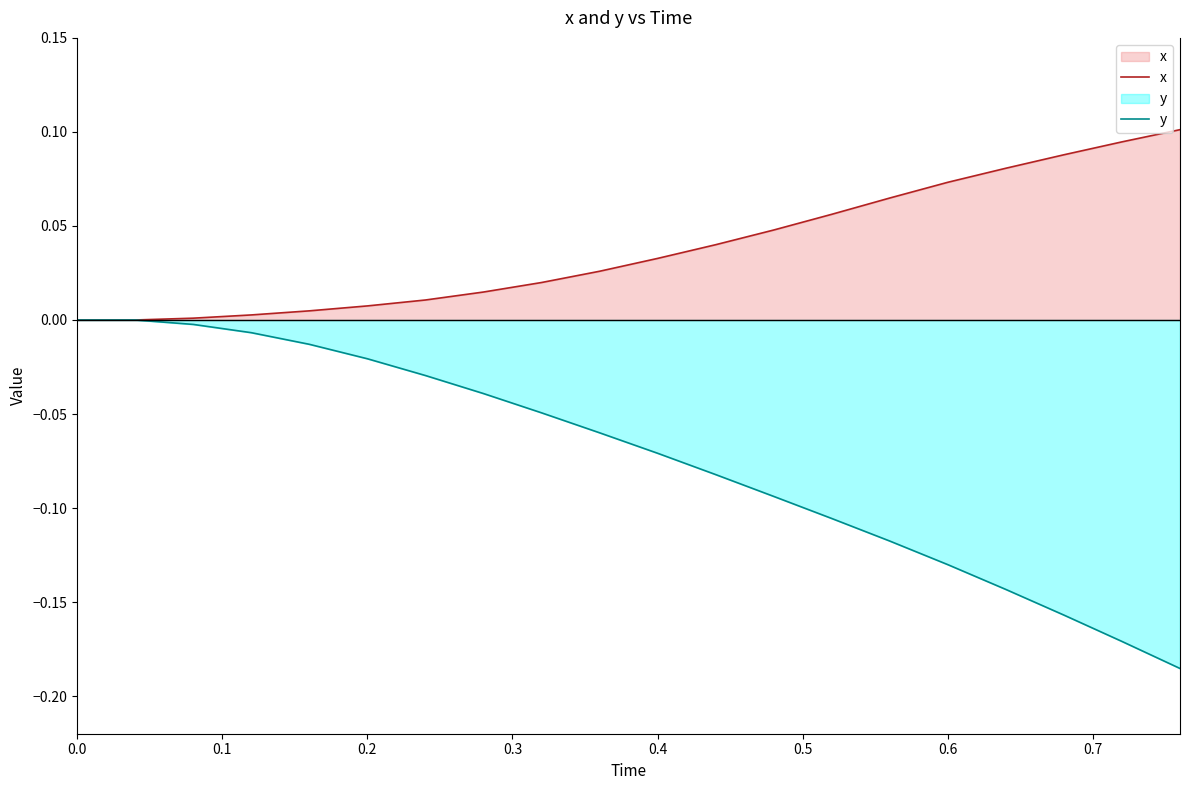

Which series has the largest range (max minus min)?

y